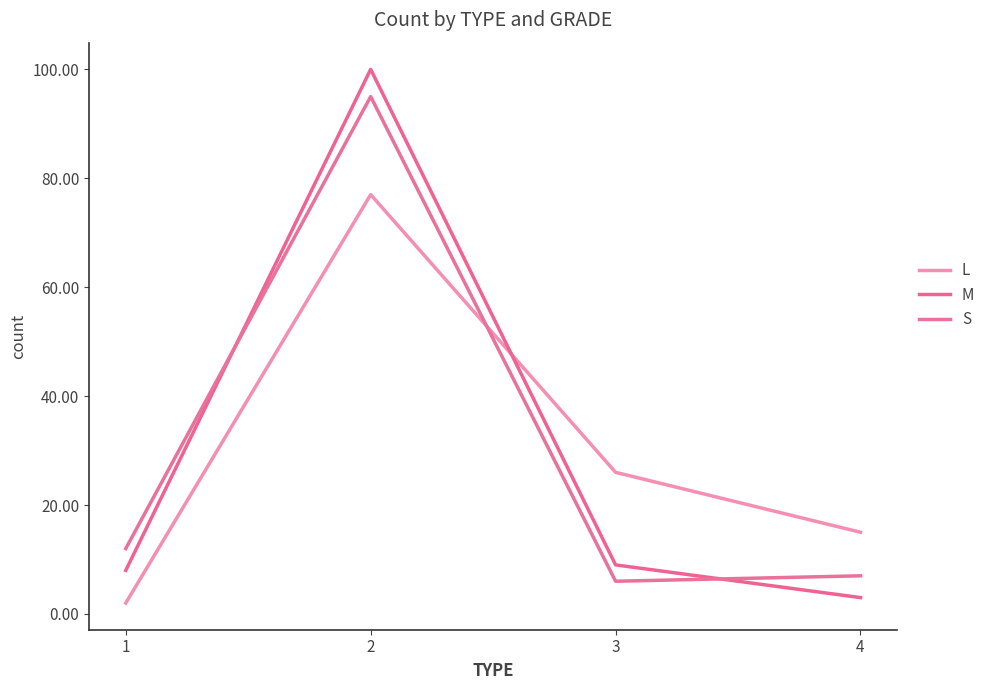

After their last crossing, which series has the higher values: L or M?

L